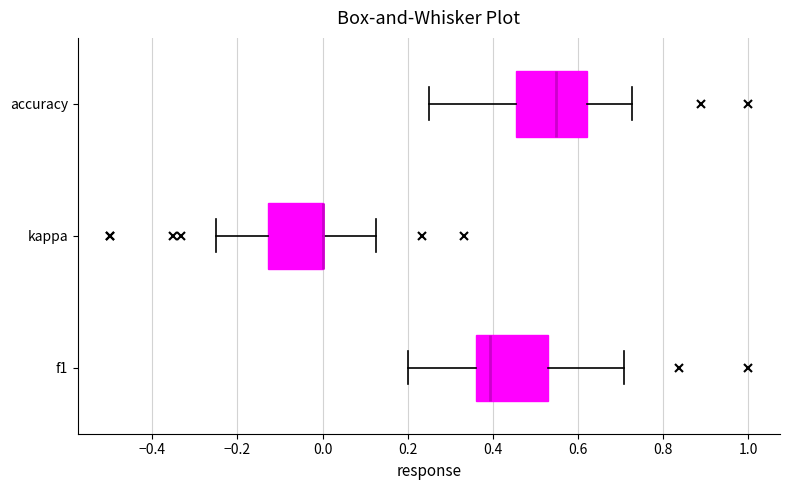

Where does the median line of the box for f1 sit on the x-axis? The values are not printed on the chart, so give them approximately, as read against the axis.

0.40